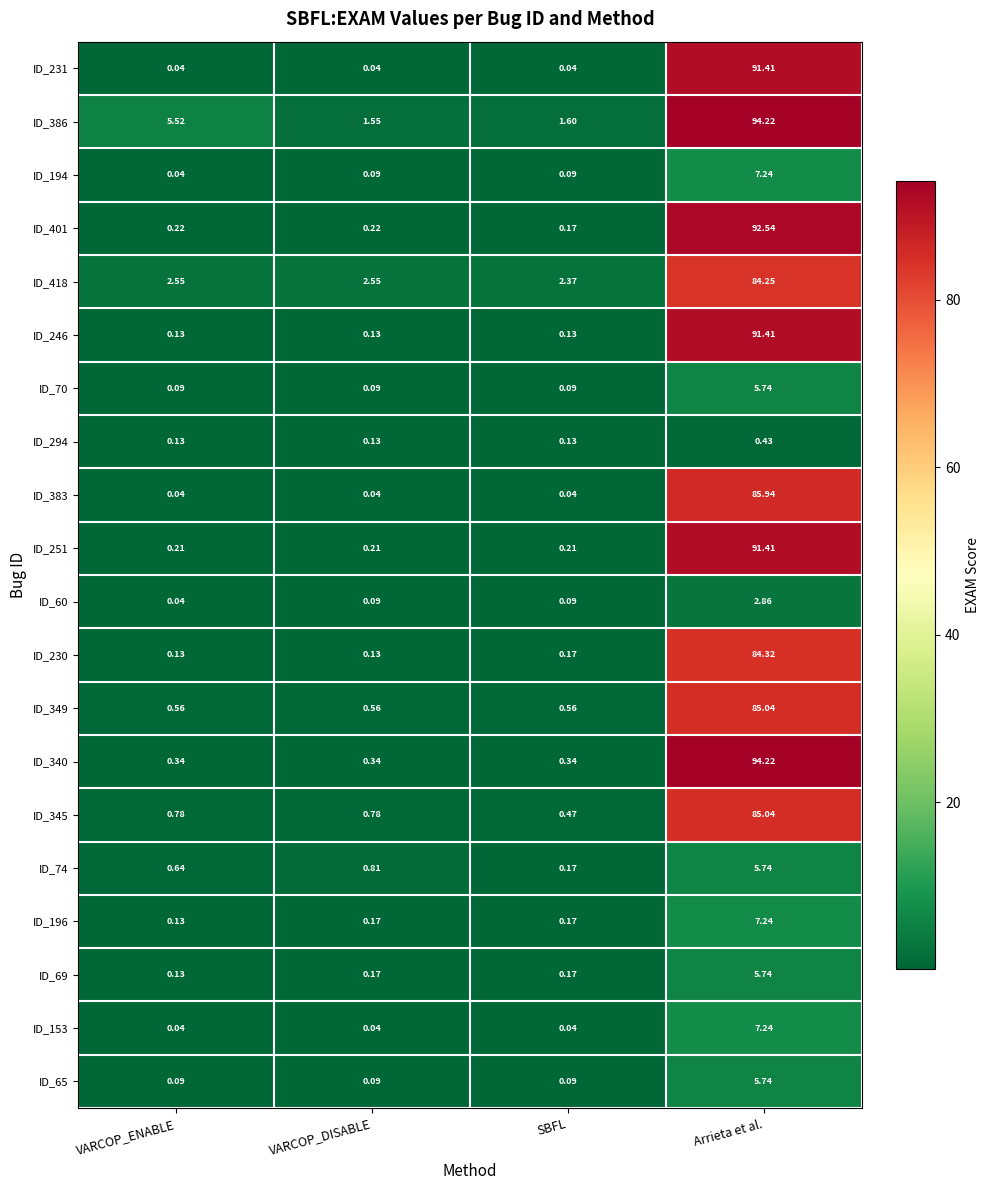

At which category is the sum across all series the highest?

Arrieta et al.